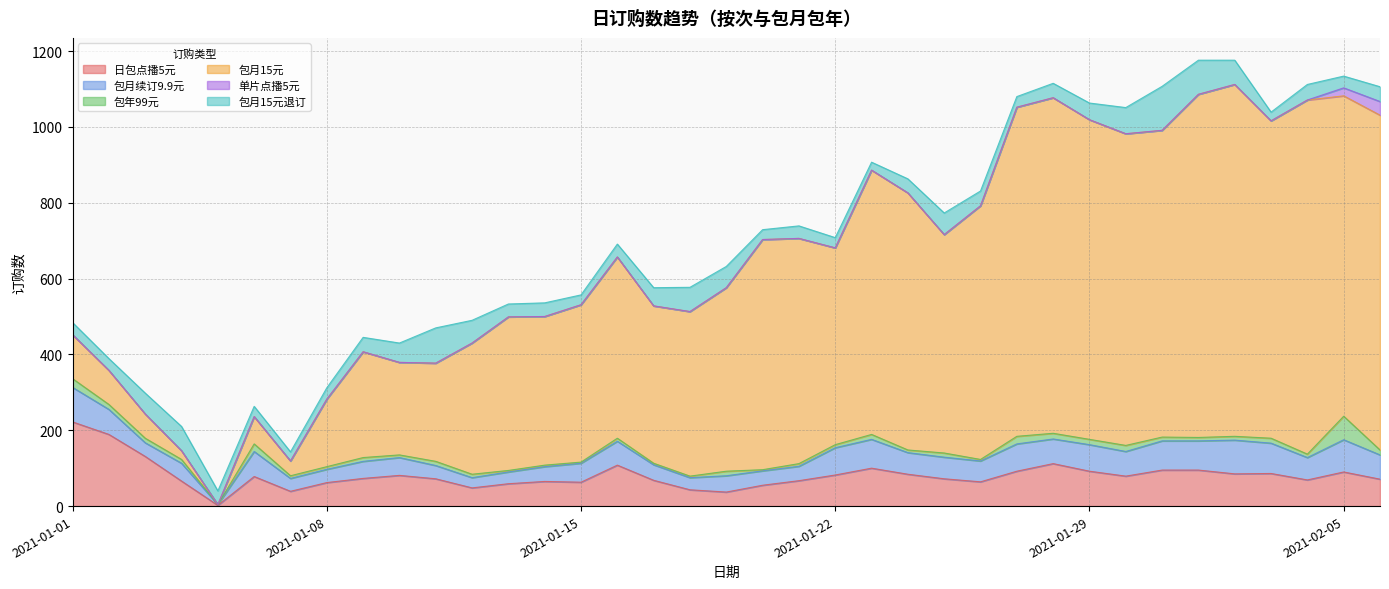

At which label does 包月15元退订 reach its peak?

2021-01-31